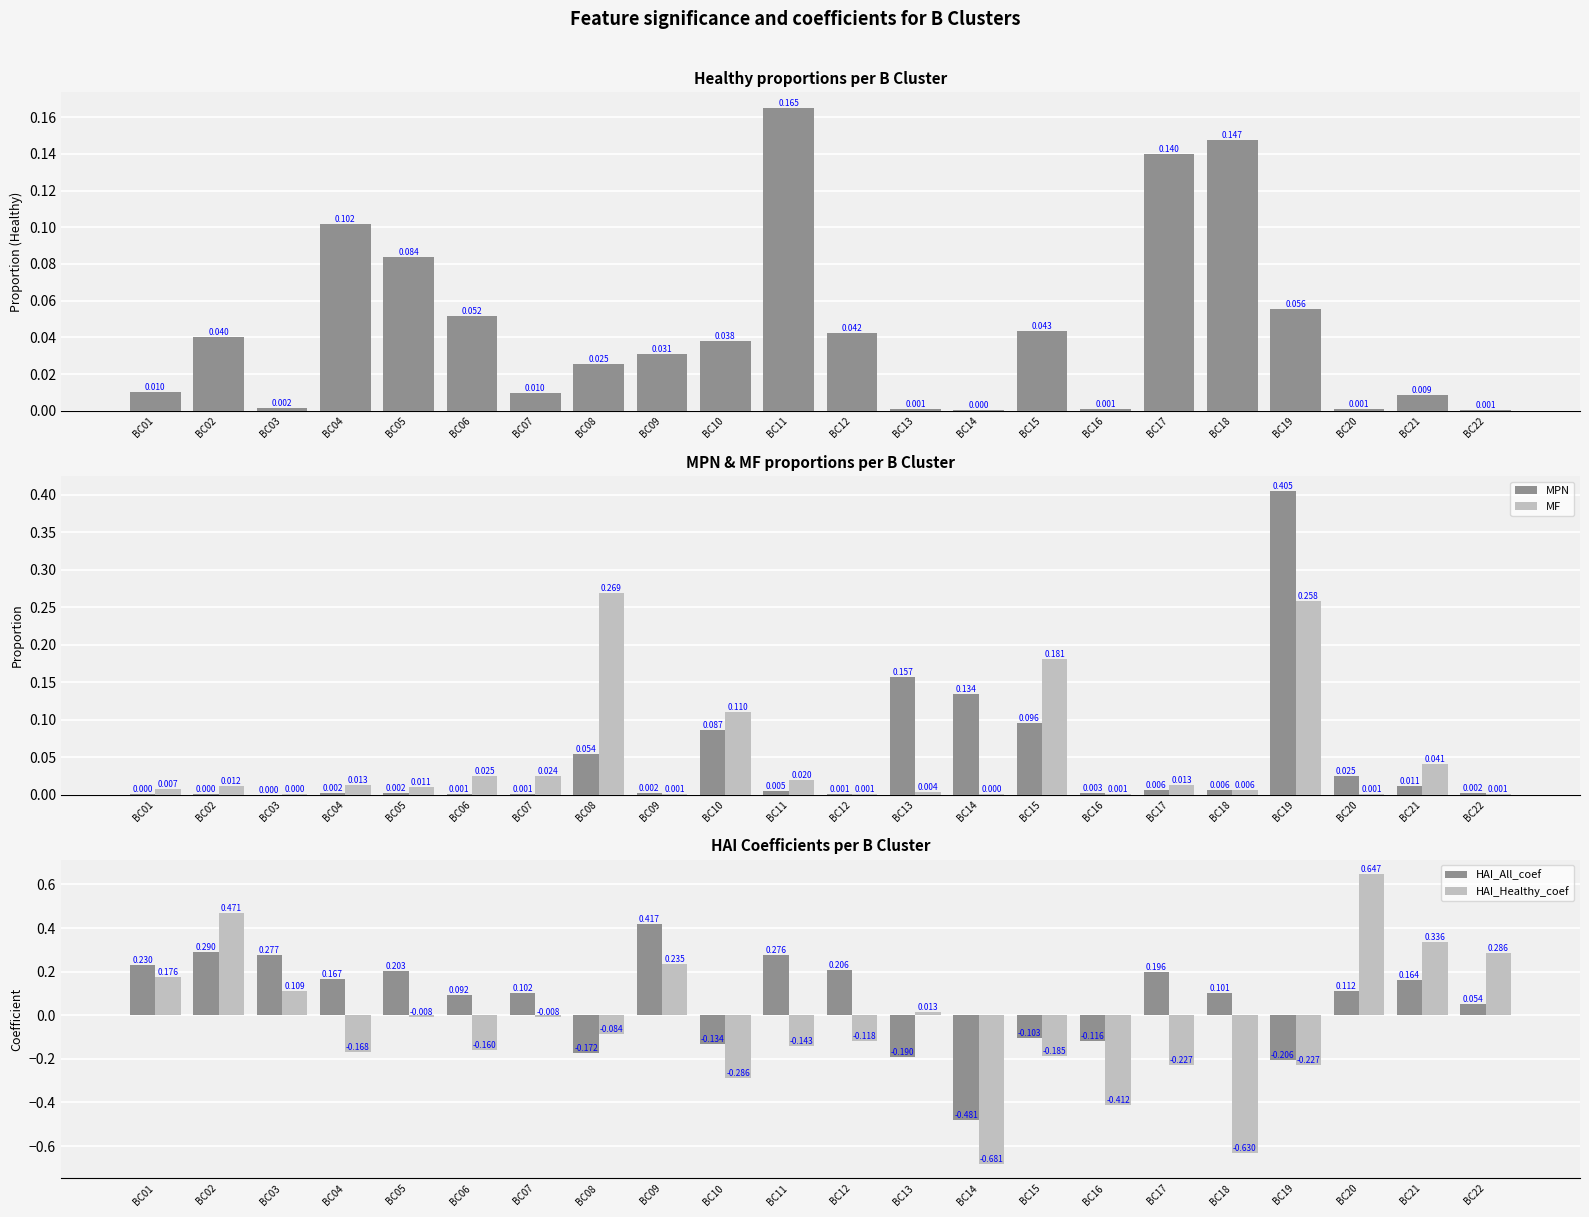

Which series has the largest total across all categories?

HAI_All_coef